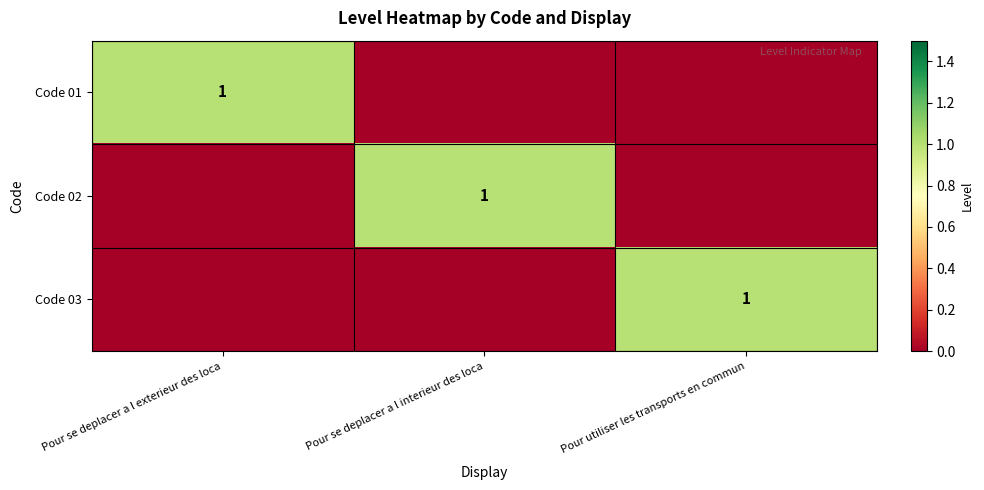

True or false: Code 03 has a value of 2 at Pour utiliser les transports en commun.

False